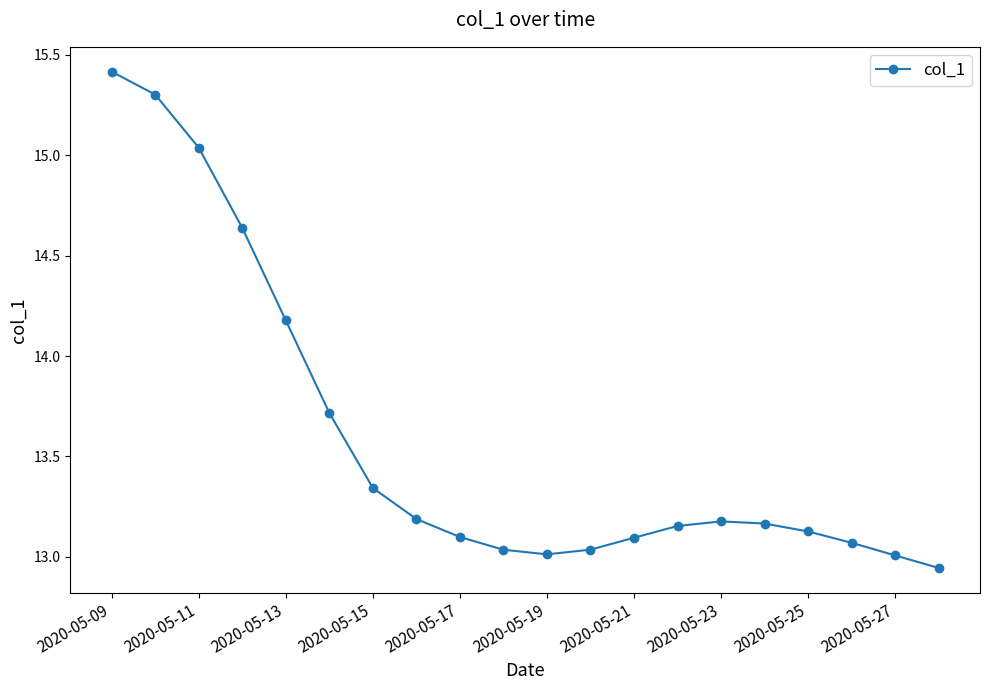

What is the greatest value displayed?

15.4